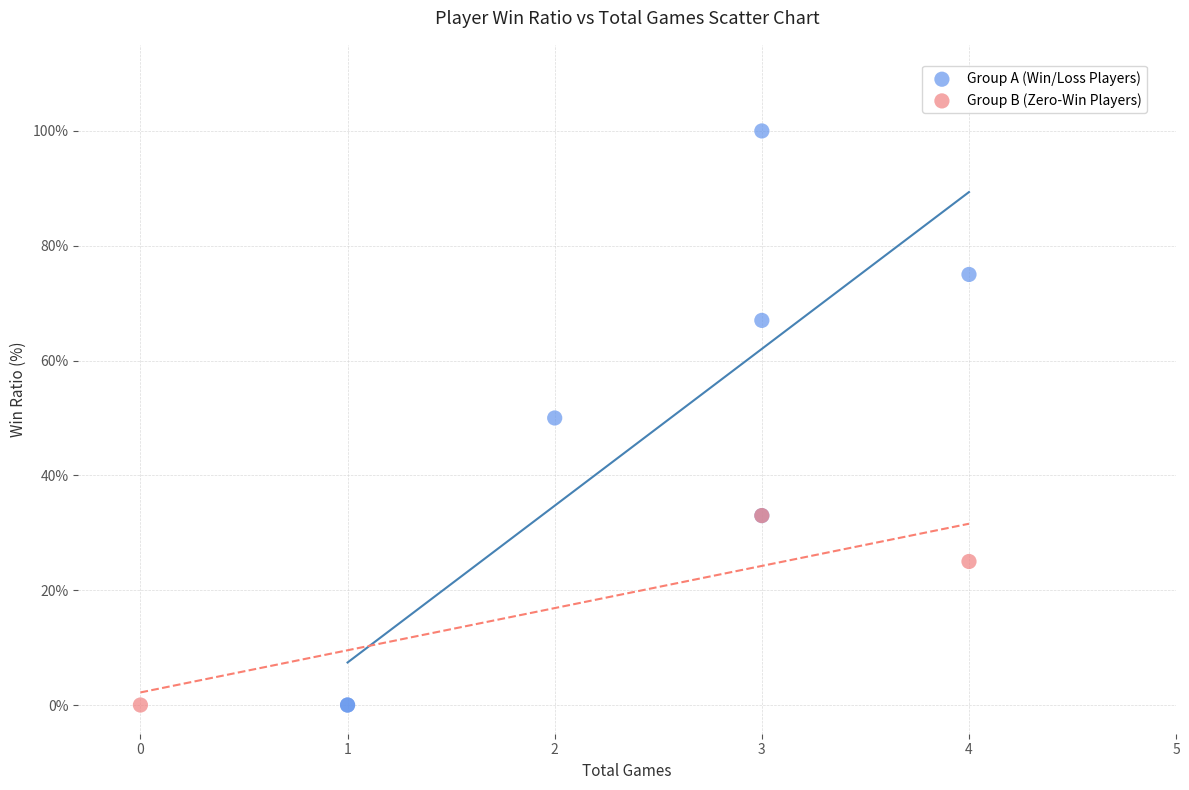

Which series has the largest Y range (max minus min)?

Group A (Win/Loss Players)